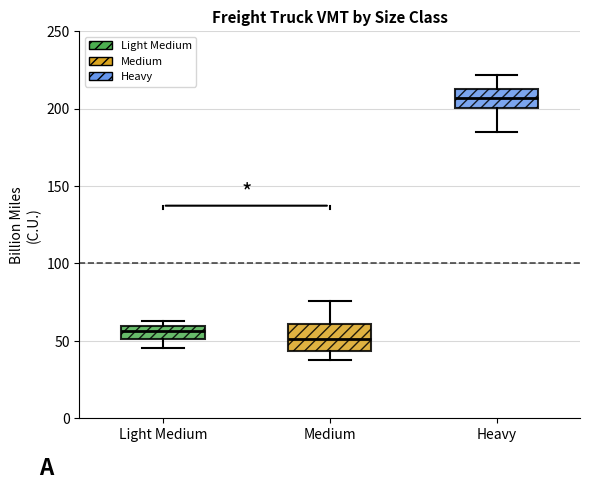

Reading left to right, transcribe this box plot: for each box, give where its median line is, the range the box spans, and where its two whiskers end, as read against the y-axis. The values are not printed on the chart, so give them approximately, as read against the axis.

Light Medium: median 55, box 50 to 60, whiskers 45 to 65
Medium: median 50, box 45 to 60, whiskers 35 to 75
Heavy: median 205, box 200 to 210, whiskers 185 to 220